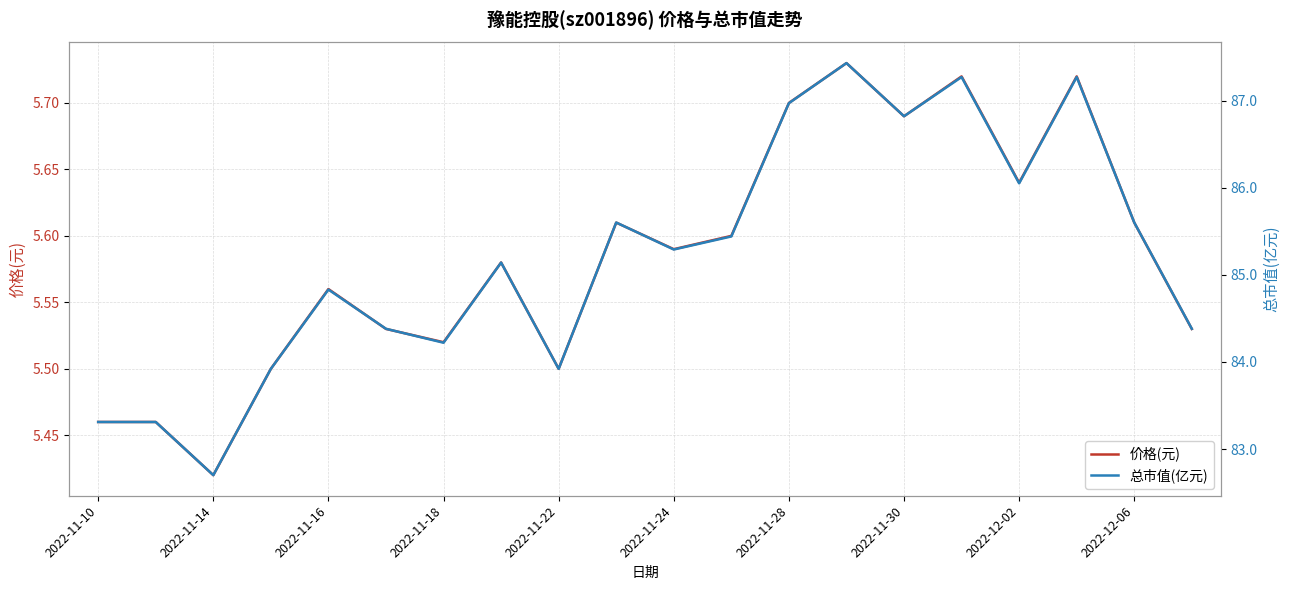

True or false: 总市值(亿元) and 价格(元) intersect in this chart.

False